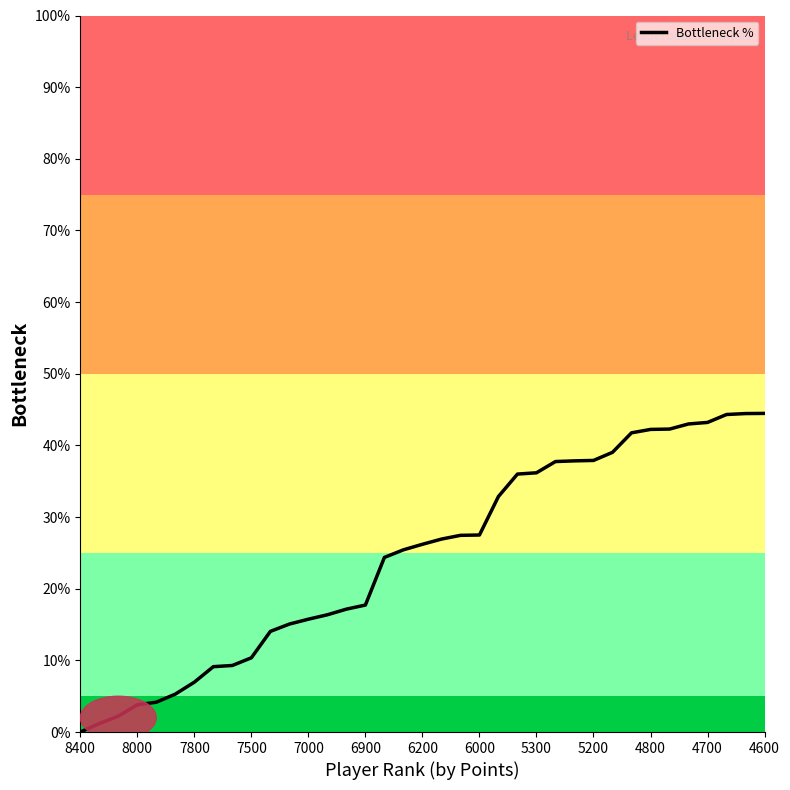

How many lines are shown in the chart?

1